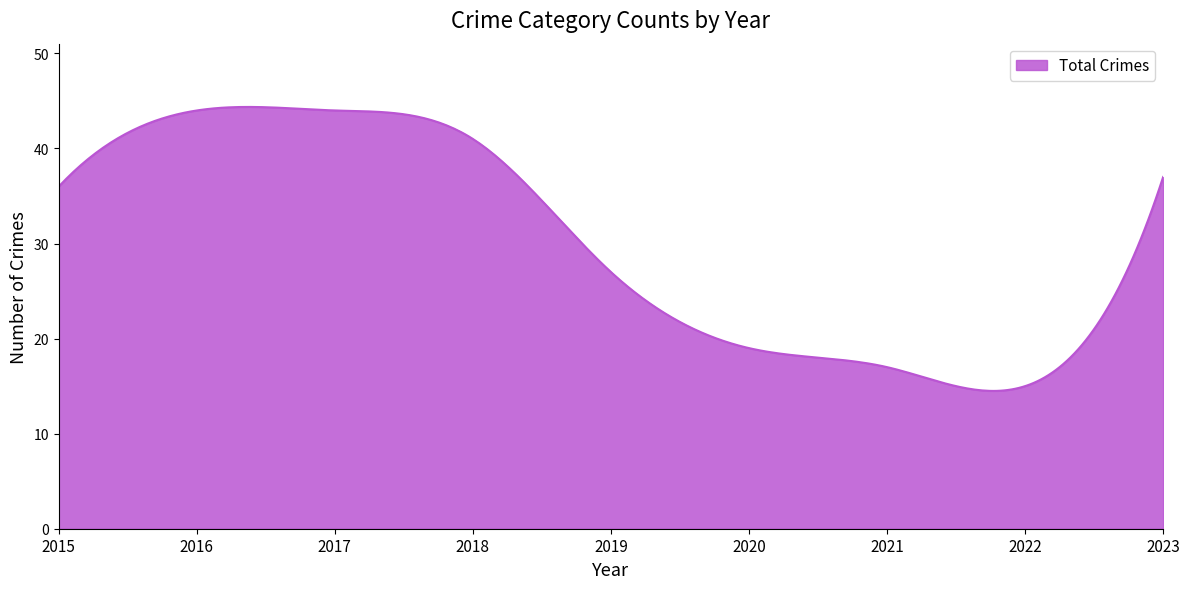

What is the greatest value displayed?

44.4